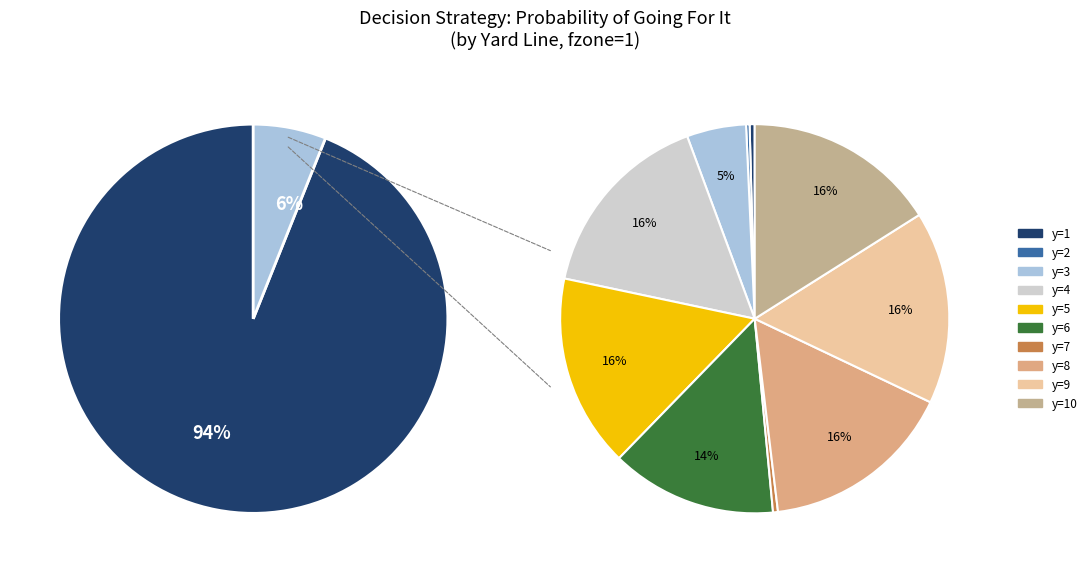

To the nearest percent, what is the combined percentage of y=1 and y=9?

16%